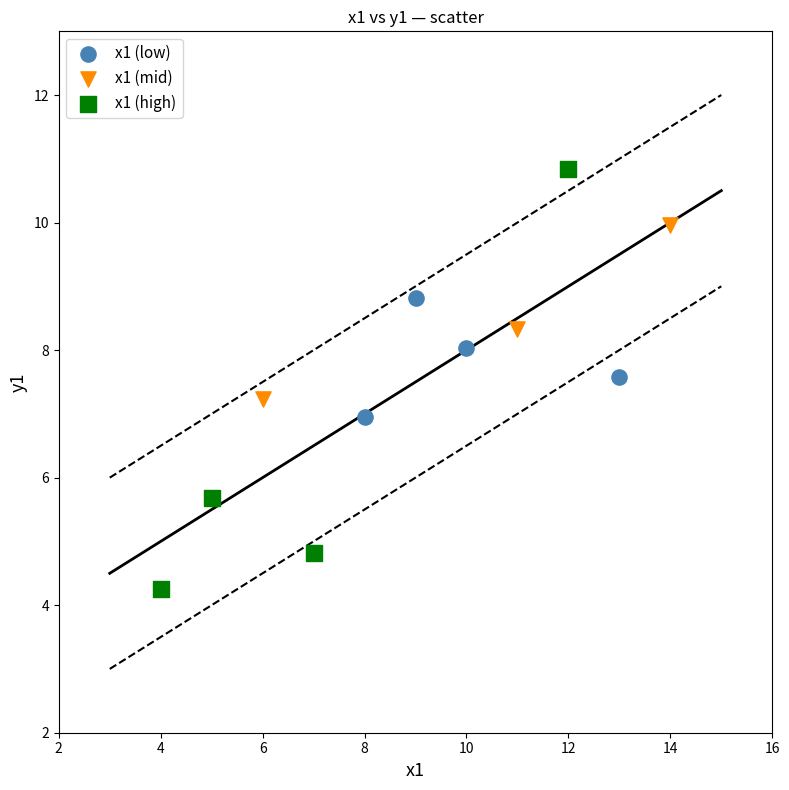

Which series has the widest spread of Y values?

x1 (high)